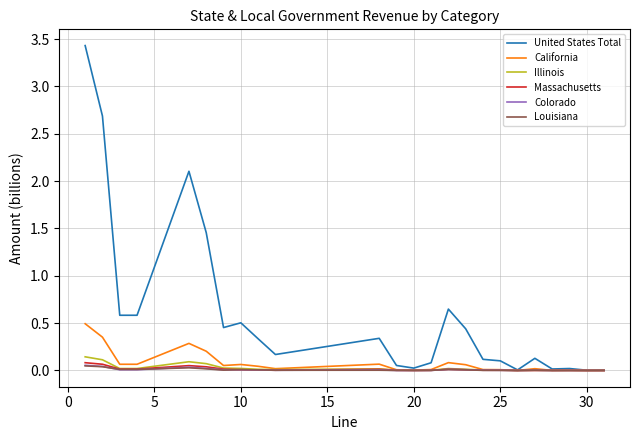

What is the maximum value shown in the chart?

3.4